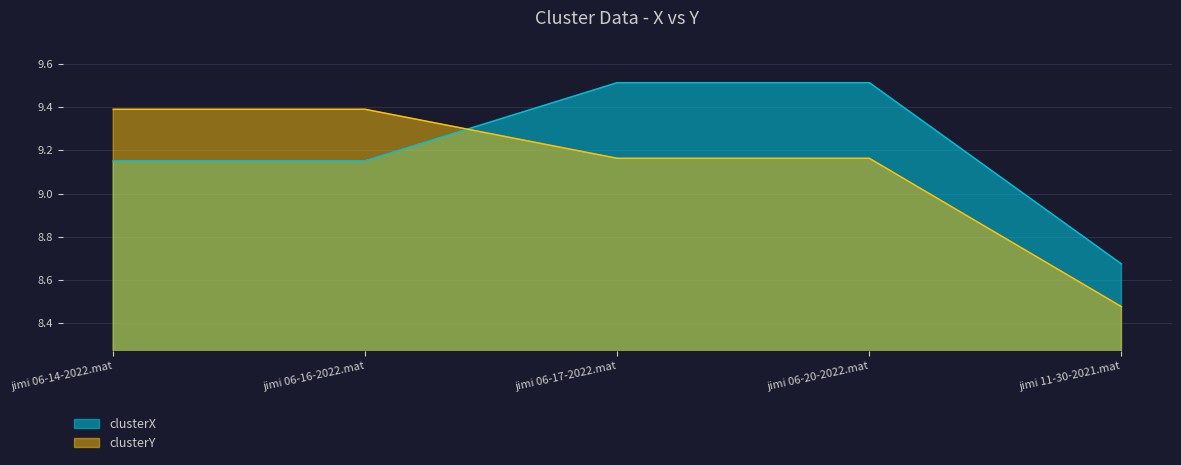

Reading right to left, transcribe all the data shown in this chart.

clusterX: 8.7	9.5	9.5	9.2	9.2
clusterY: 8.5	9.2	9.2	9.4	9.4